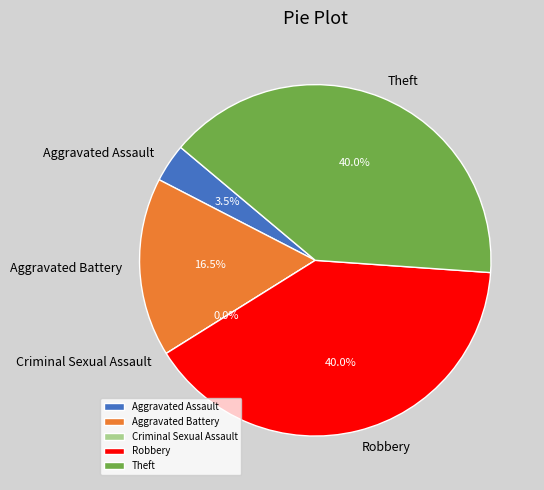

Which slice is the largest?

Robbery